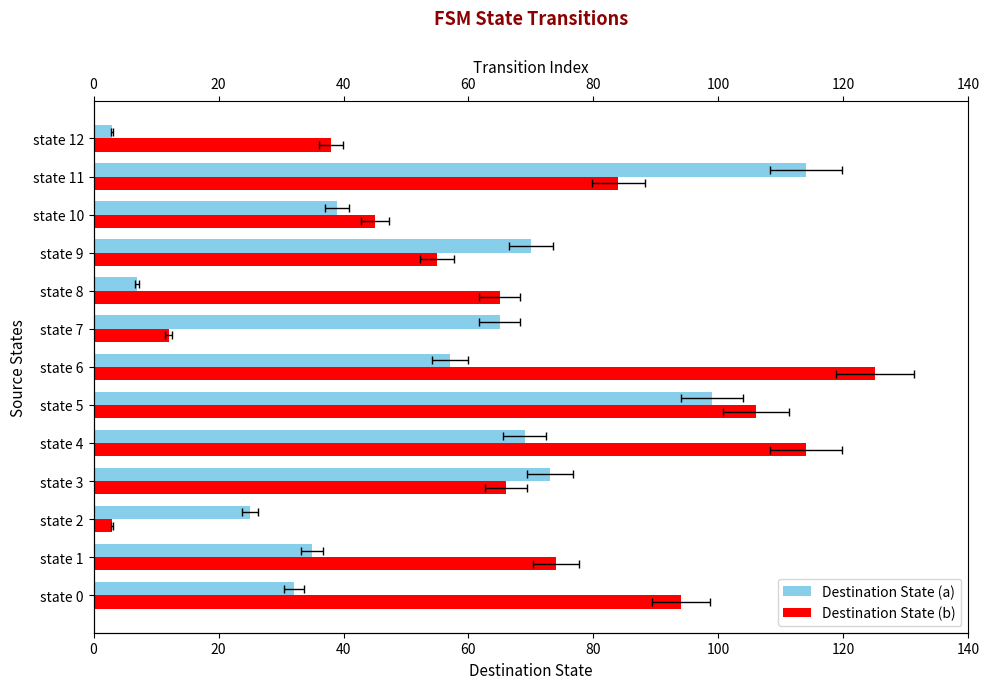

At how many categories does at least one series exceed 73?

6